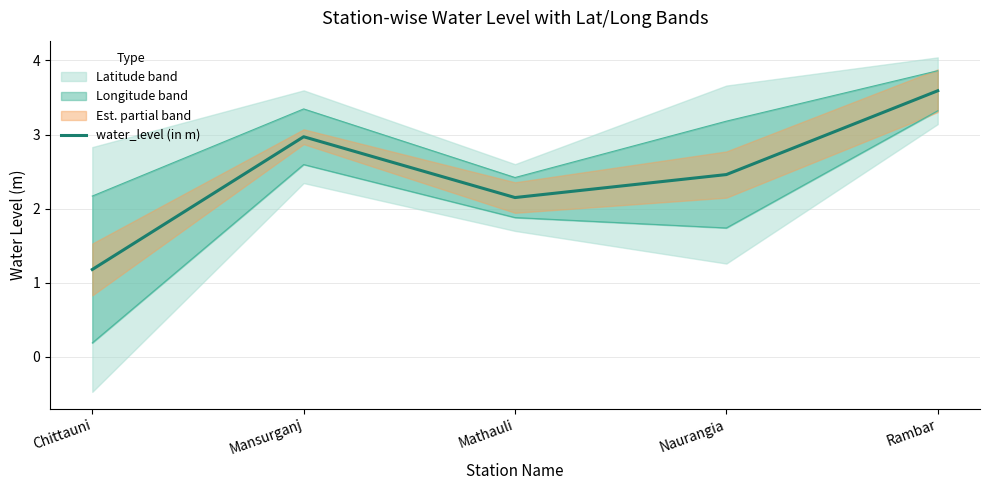

How many data points does each series have?

5